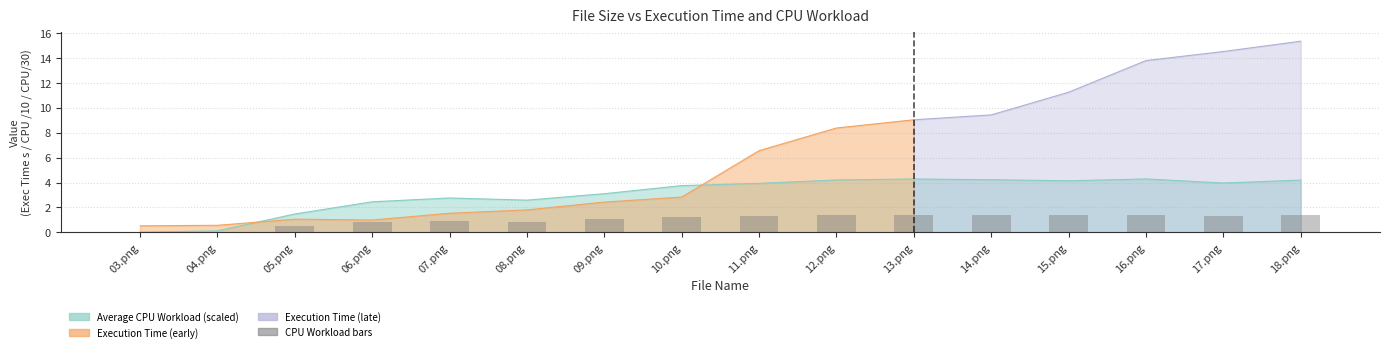

What is the ratio of the value at 14.png to the value at 10.png?

1.1